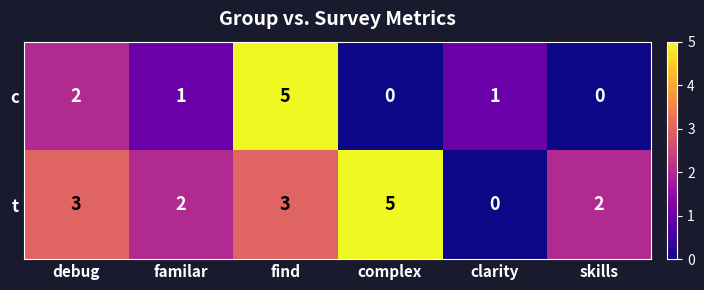

The c series shows 0 at skills. True or false?

True